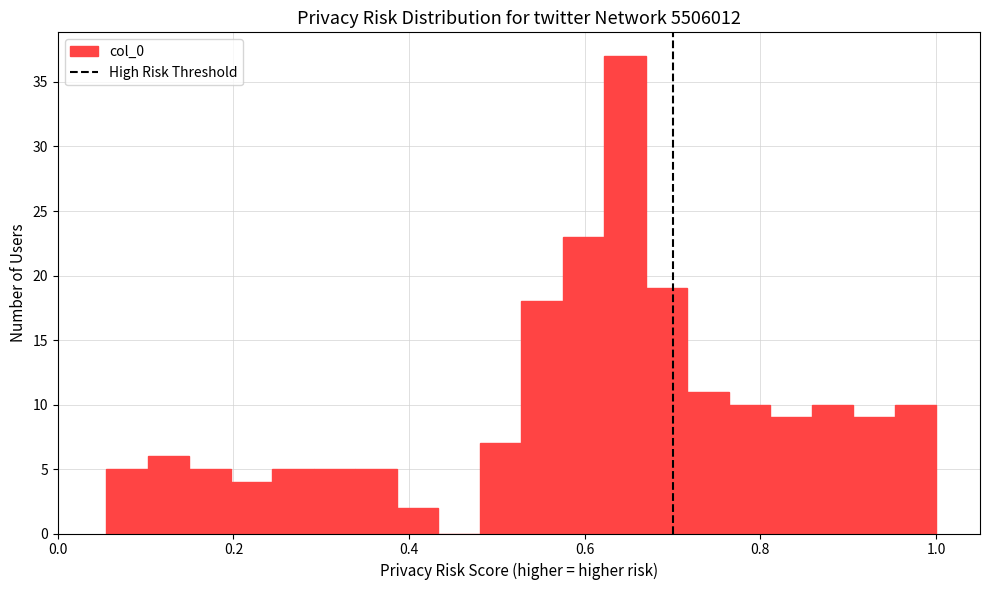

Read against the x-axis, roughly where is the centre of the tallest bar?

0.64